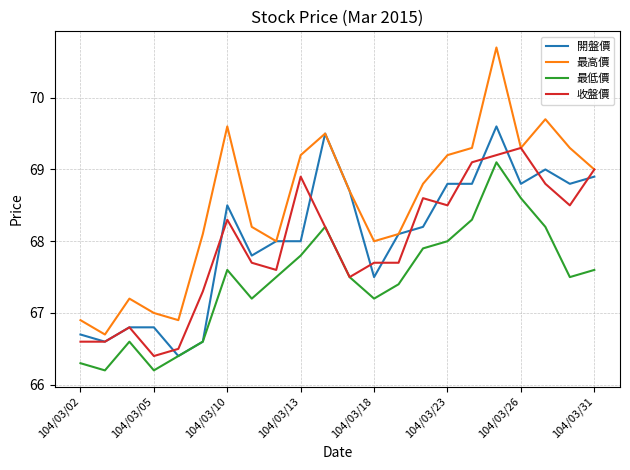

True or false: 開盤價 and 收盤價 cross at least once.

True